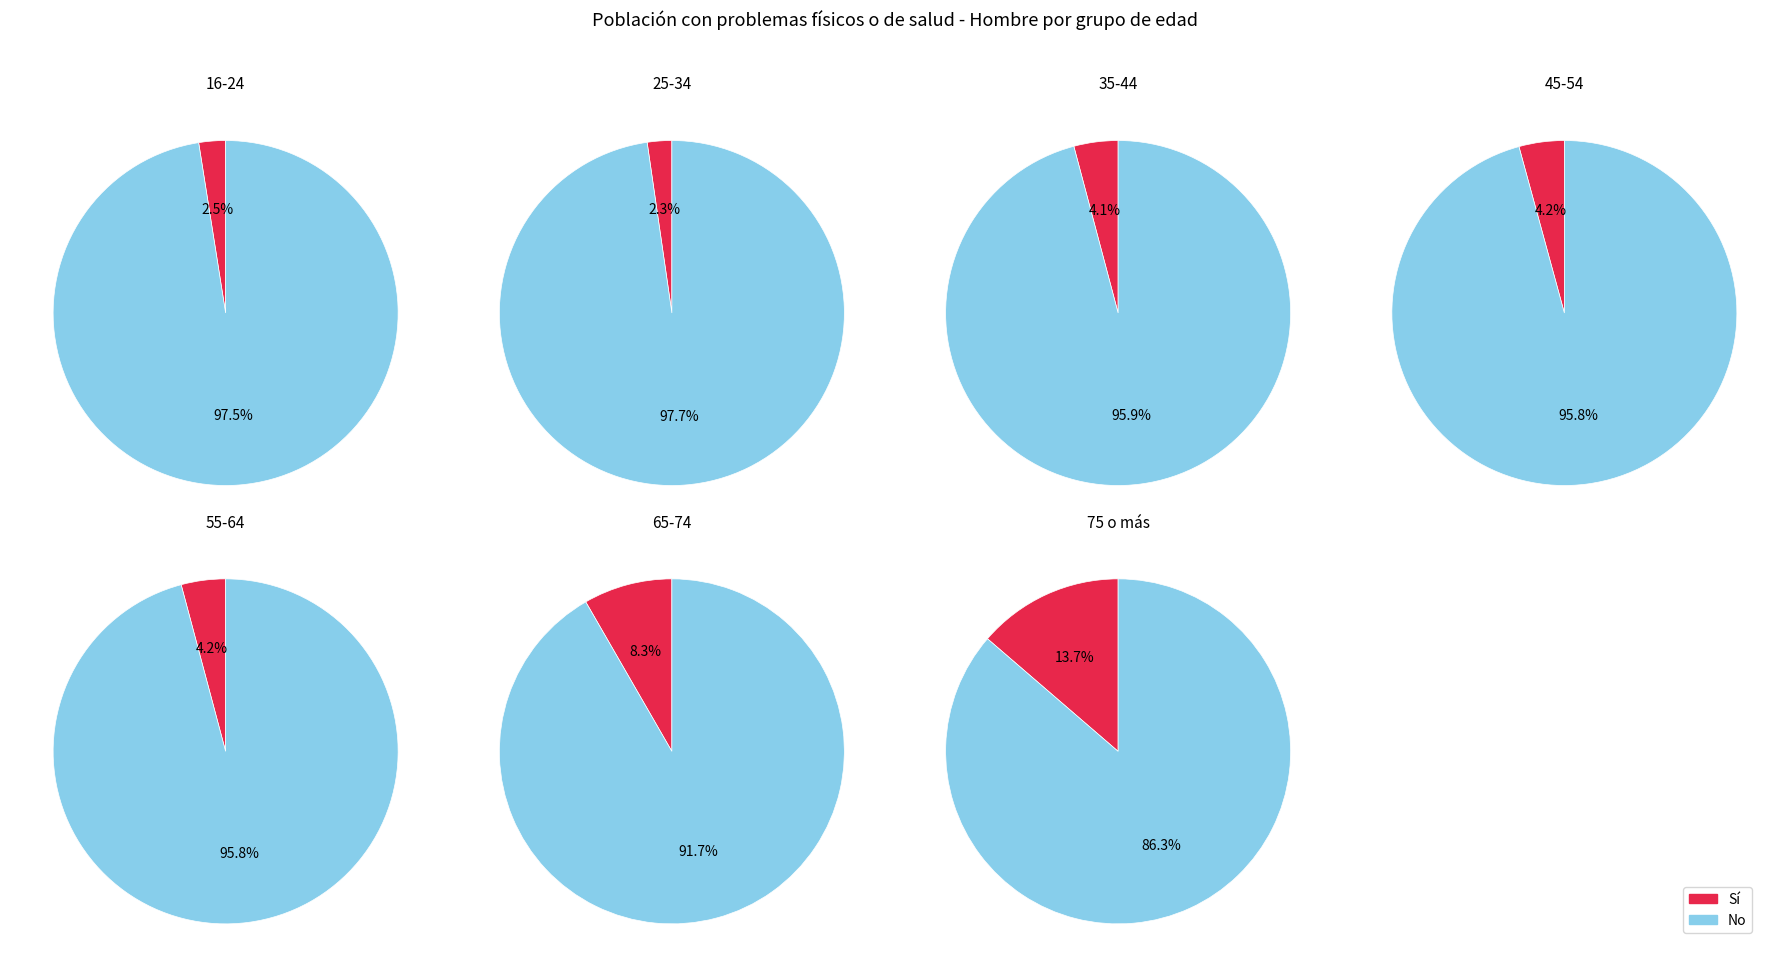

Rank the series at 75 o más from highest to lowest value.

No, Sí